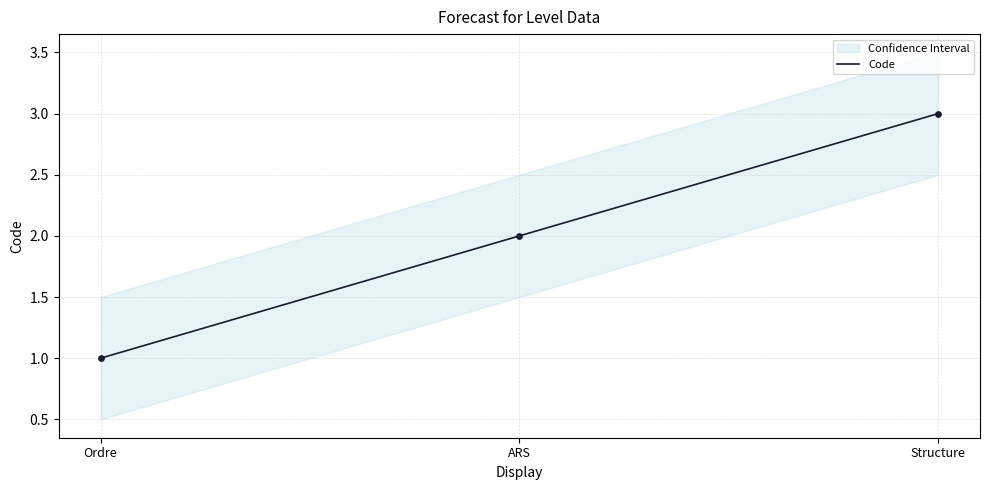

What is the ratio of the value at Structure to the value at ARS?

1.5